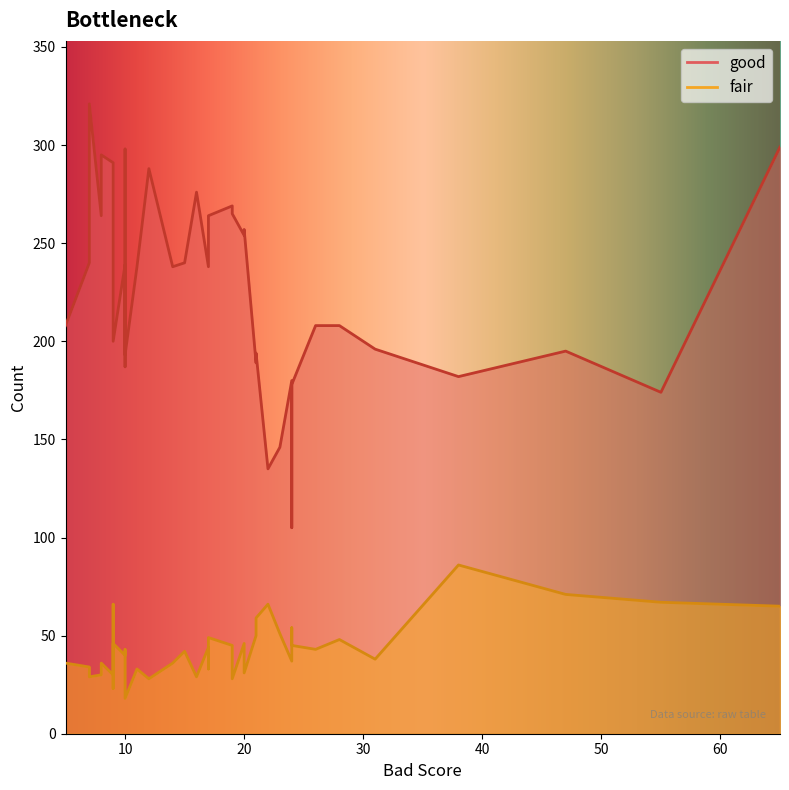

Is the value of fair at 7 greater than the value of good at 24?

No